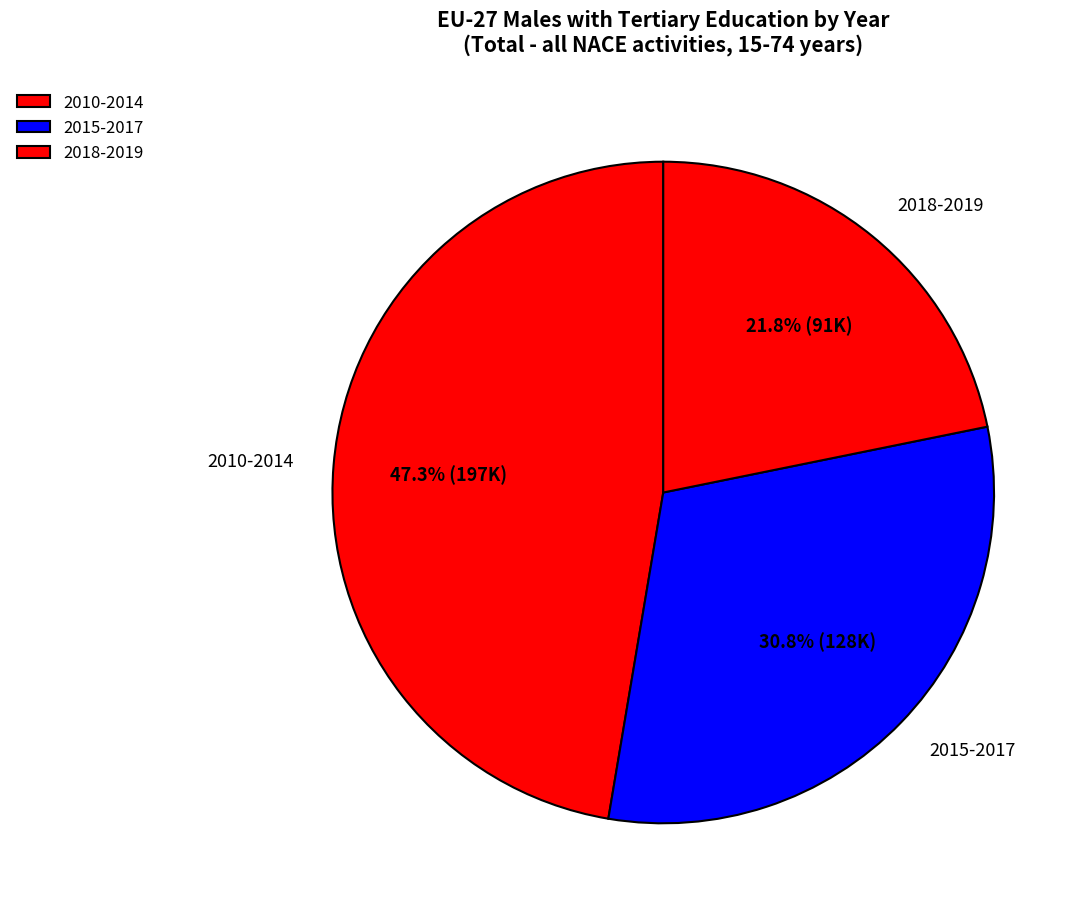

How many slices are in this pie chart?

3